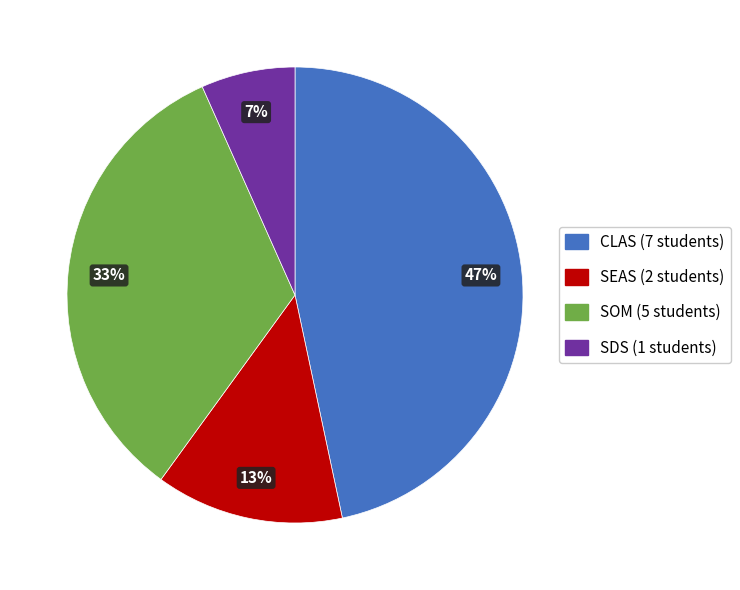

How many segments does this pie chart have?

4